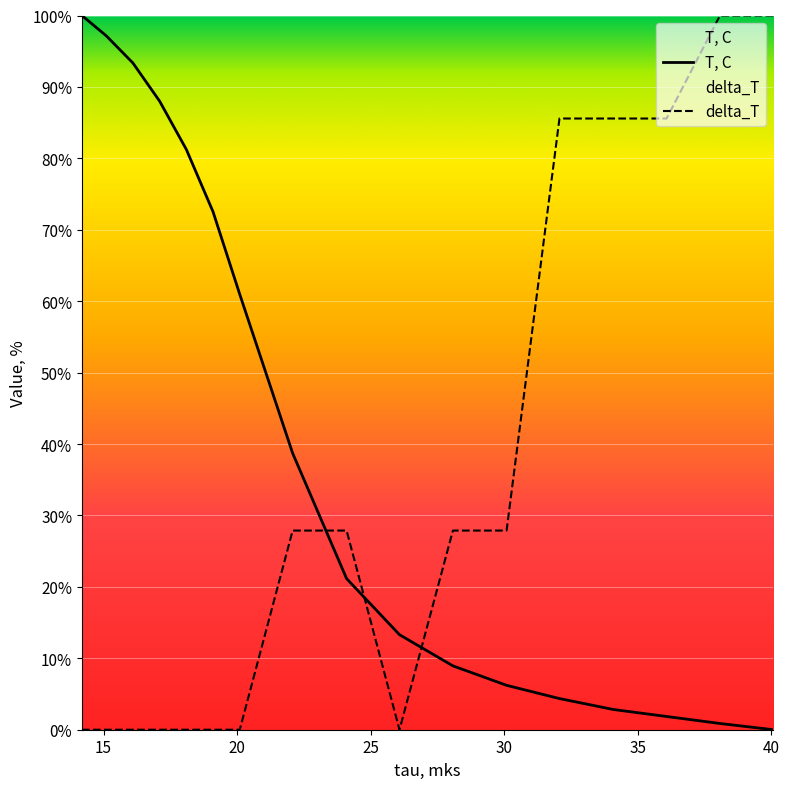

Between 26.08 and 40.08, which series saw the biggest shift?

delta_T